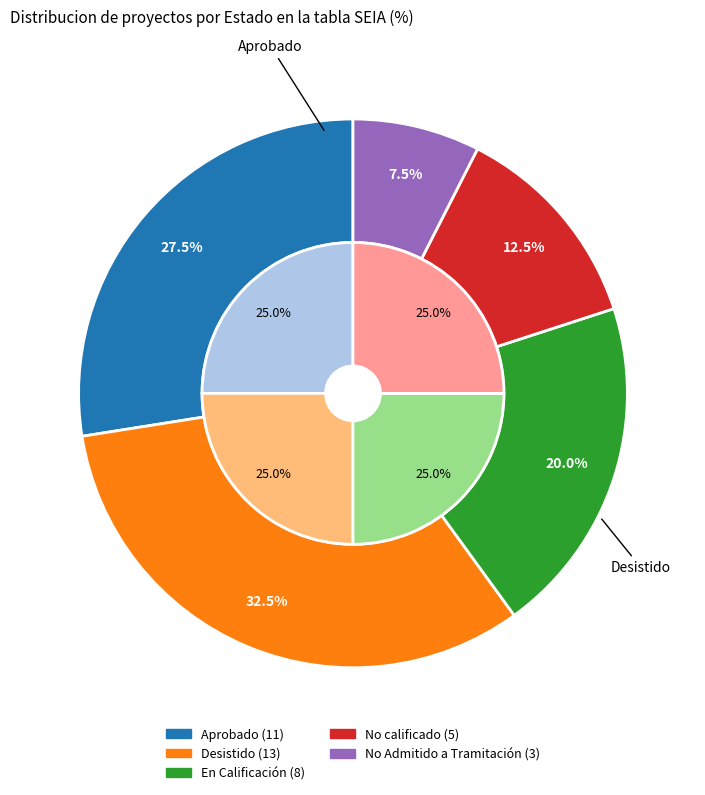

Which slice is the smallest?

No Admitido a Tramitación